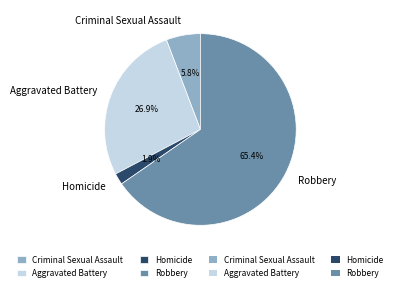

Which slice is the smallest?

Homicide